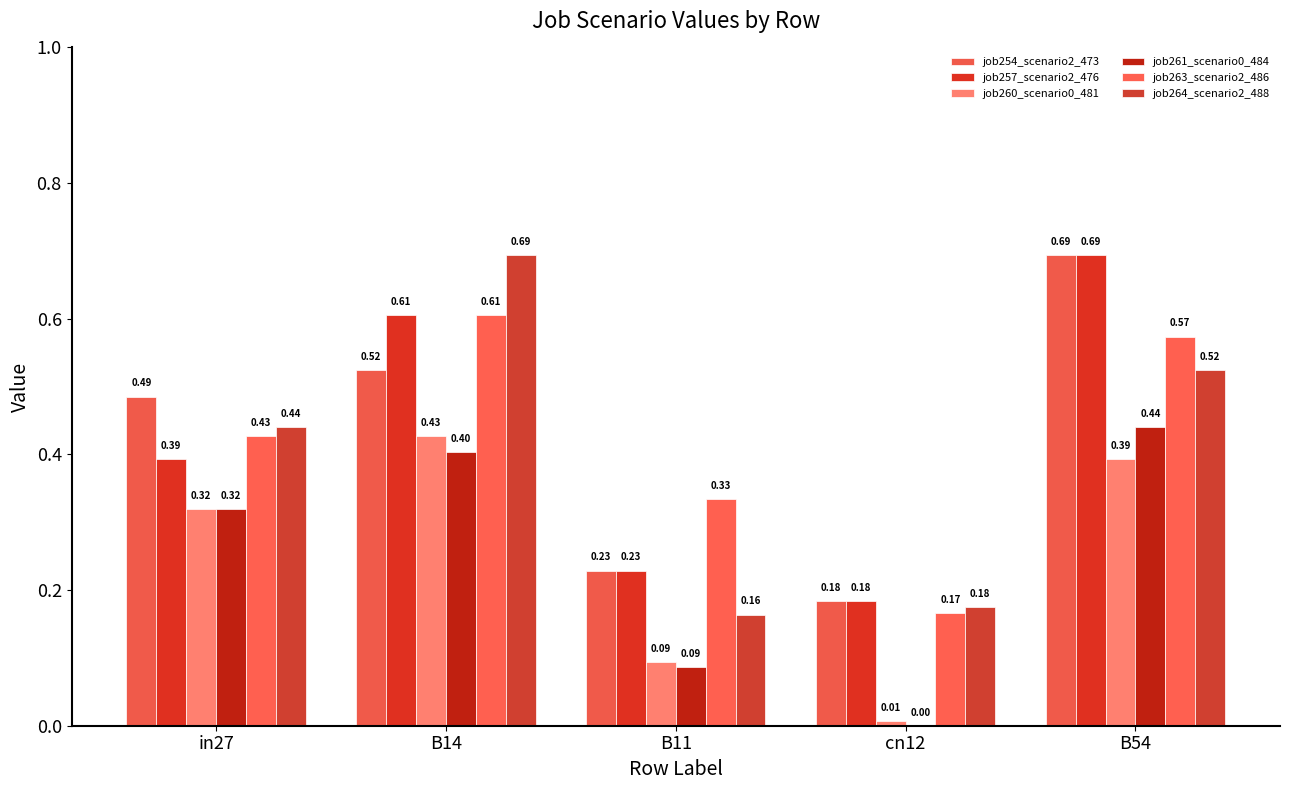

Which has a higher value, B11 or cn12?

B11